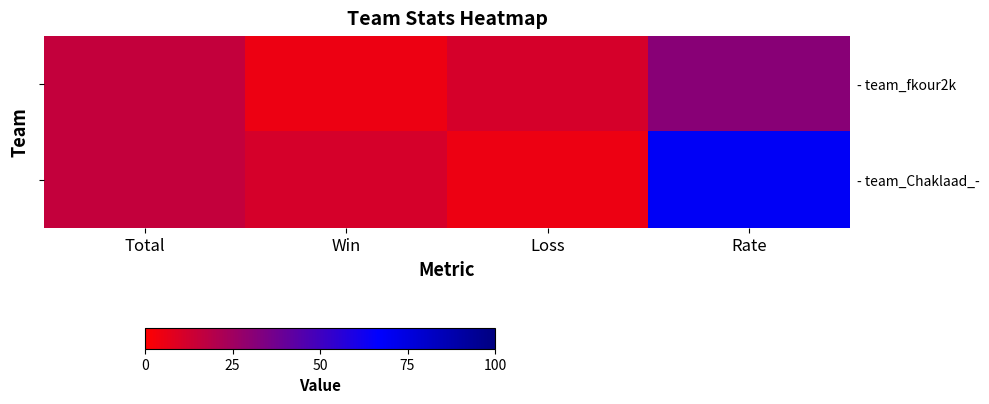

True or false: - team_Chaklaad_- has a value of 90 at Rate.

False